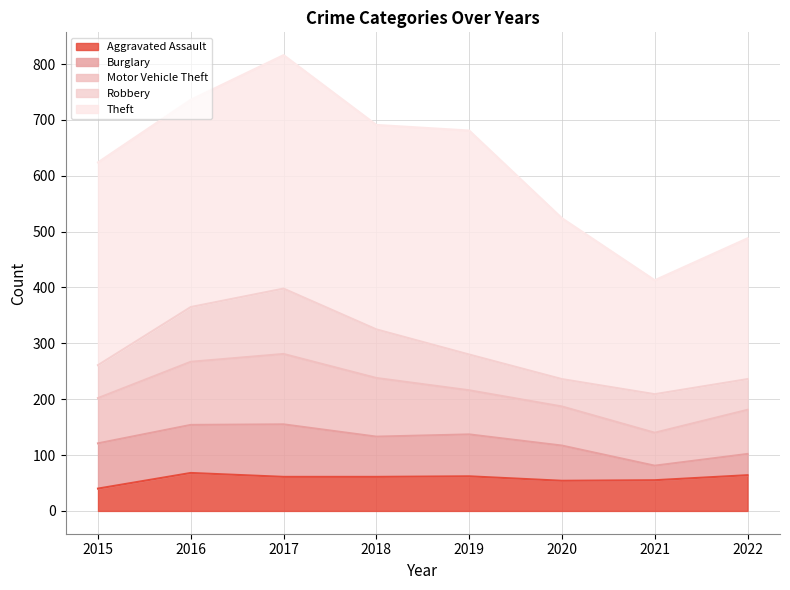

Reading right to left, what are all the values shown in this chart?

Aggravated Assault: 64	55	54	62	61	61	68	40
Burglary: 38	26	63	75	72	94	86	81
Motor Vehicle Theft: 79	59	70	79	105	126	113	81
Robbery: 55	69	49	64	87	117	98	59
Theft: 252	204	288	401	366	418	371	363